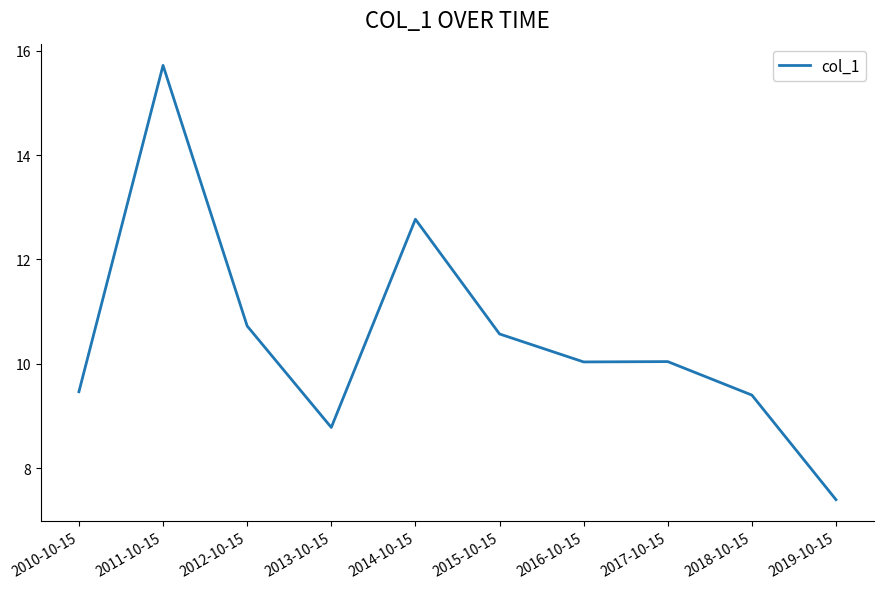

Does the chart display data point markers on the line(s)?

No